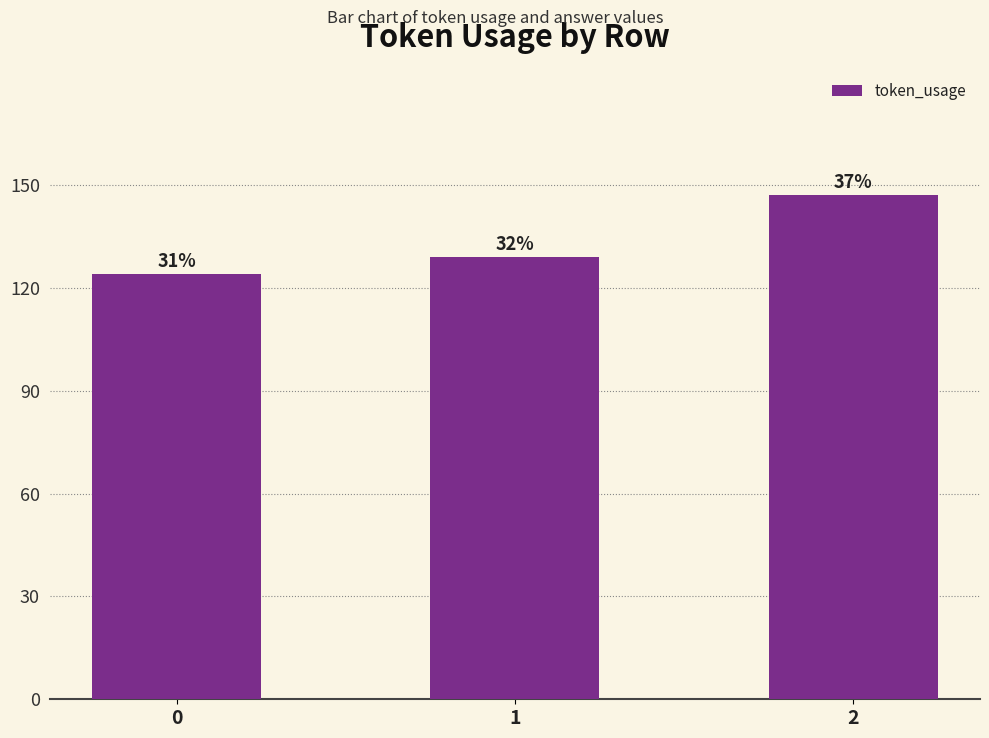

Between 2 and 1, which is larger?

2